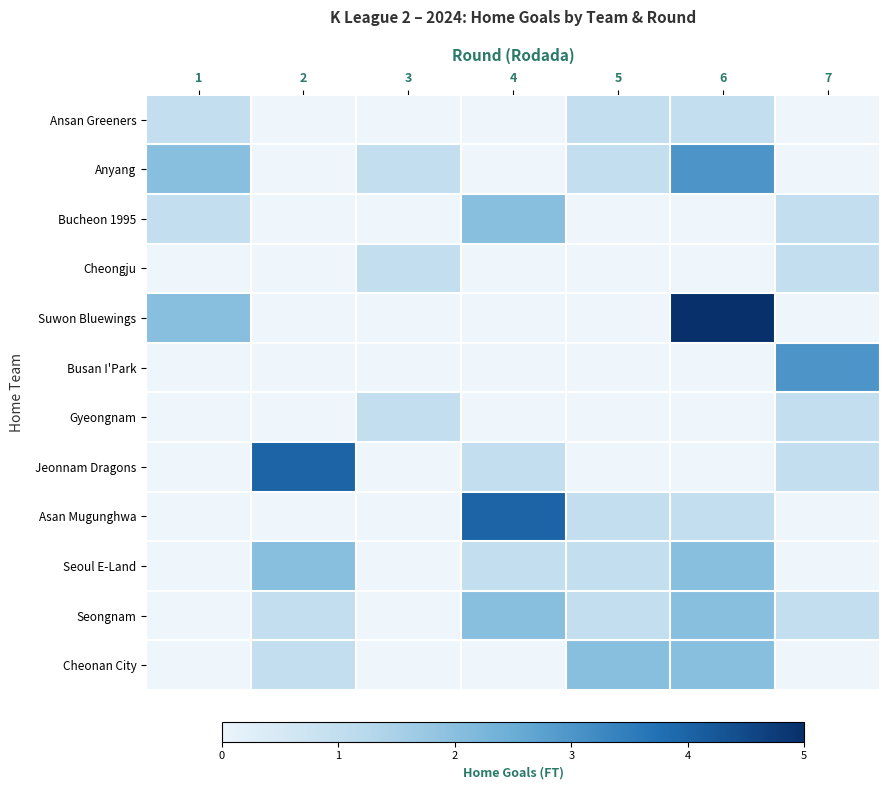

Is the value of Jeonnam Dragons at 3 greater than the value of Gyeongnam at 3?

No